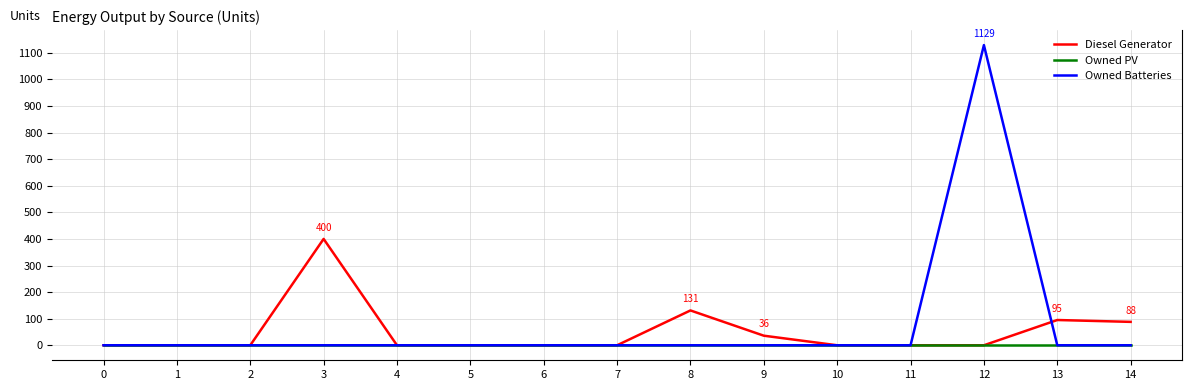

At which category is the sum across all series the highest?

12